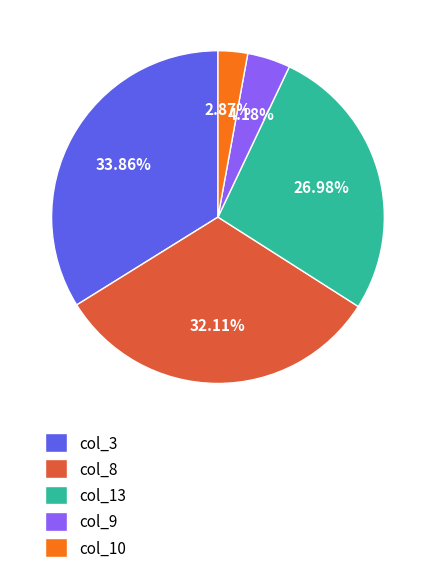

To the nearest percent, what is the difference between the largest and smallest slice percentages?

31%